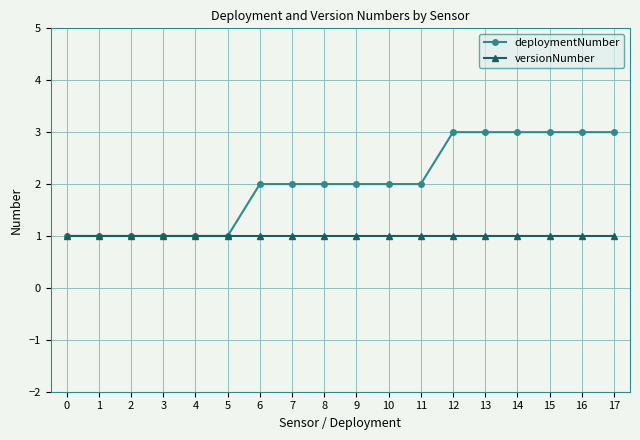

Rank the series by their average value, from lowest to highest.

versionNumber, deploymentNumber